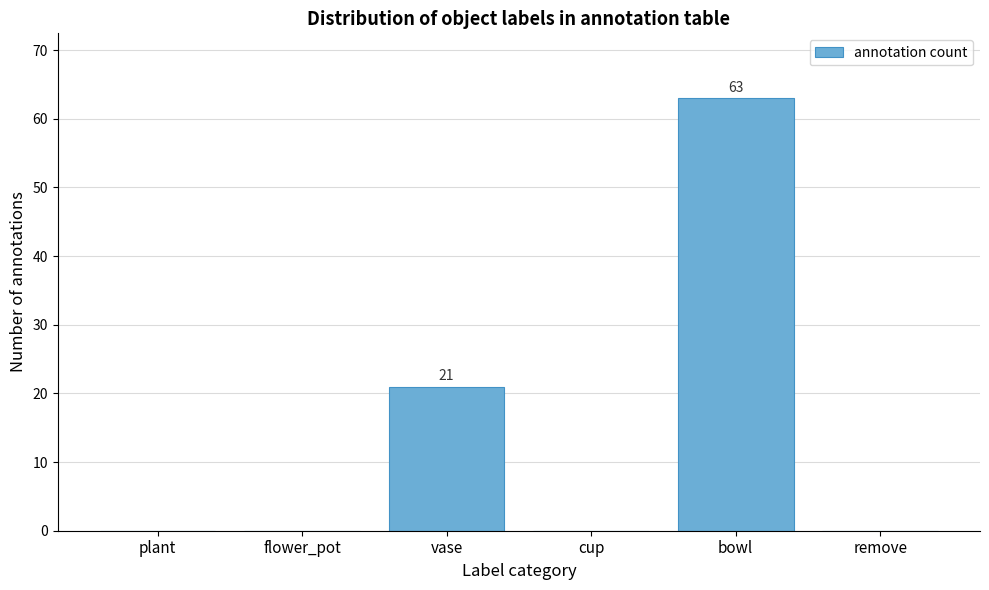

Reading left to right, list all the values displayed in this chart.

plant=0	flower_pot=0	vase=21	cup=0	bowl=63	remove=0